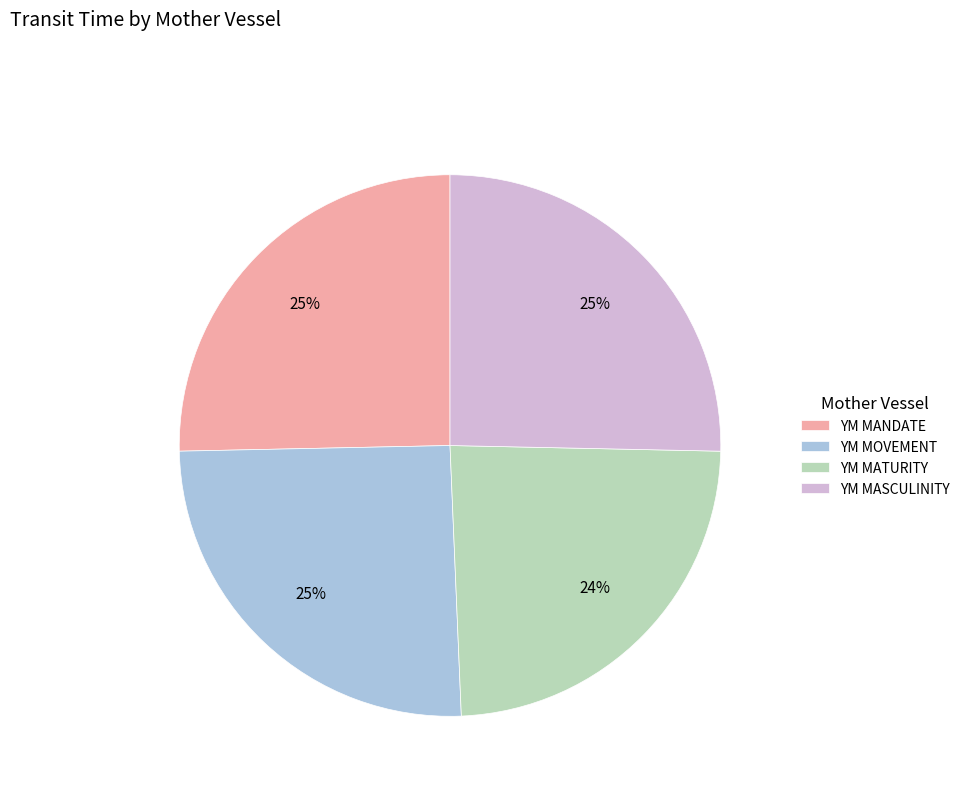

Do YM MATURITY and YM MASCULINITY together represent more than half of the pie?

No